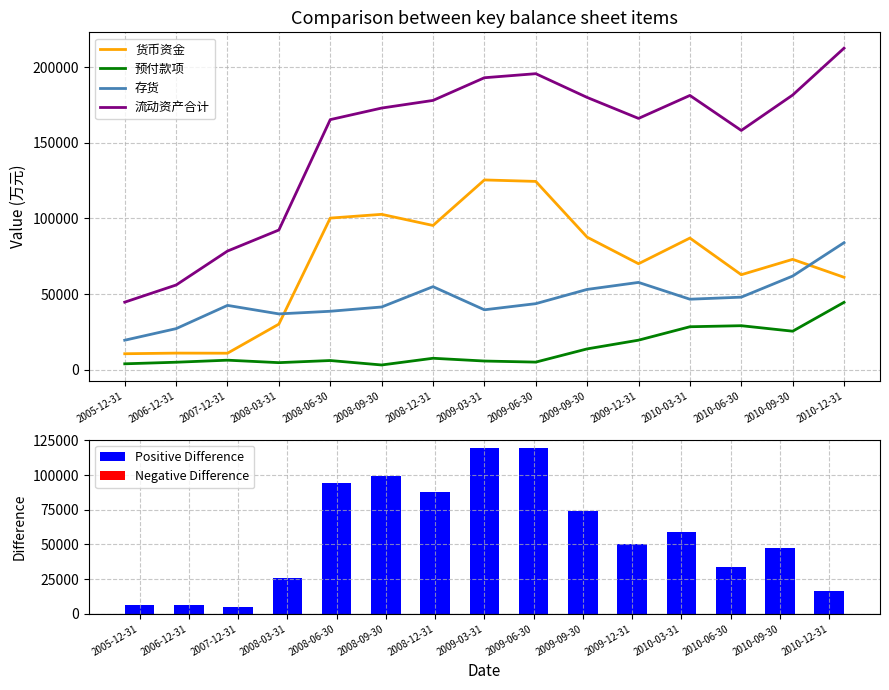

Which series has the widest spread of values?

流动资产合计